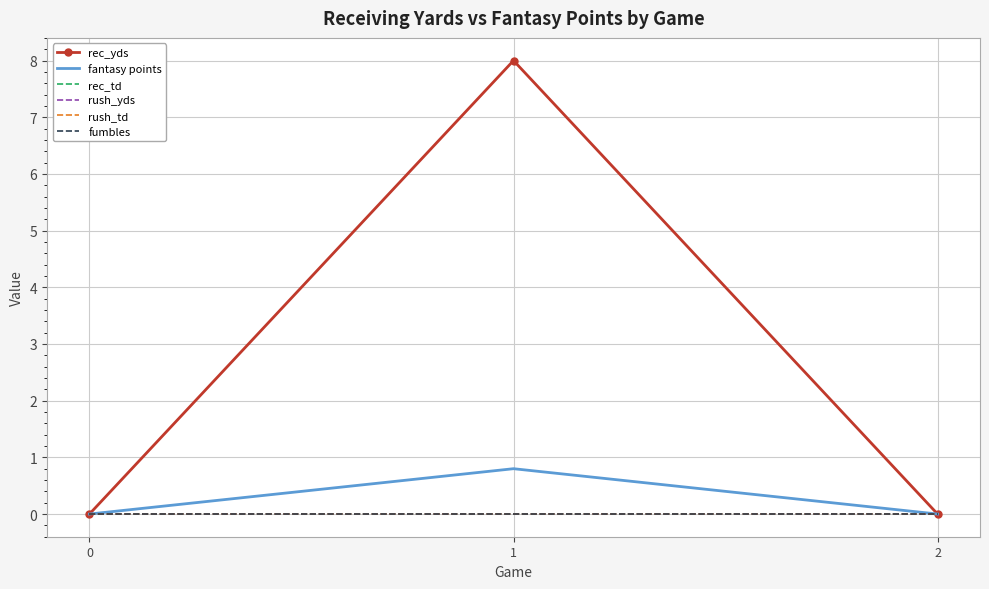

At how many categories does at least one series exceed 1?

1